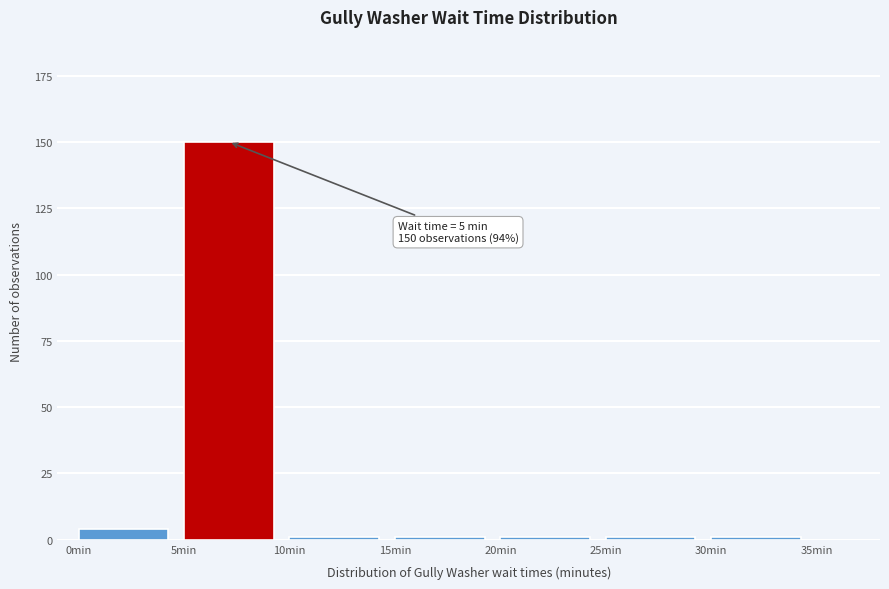

Reading left to right, extract all data points from this chart.

4	150	1	1	1	1	1